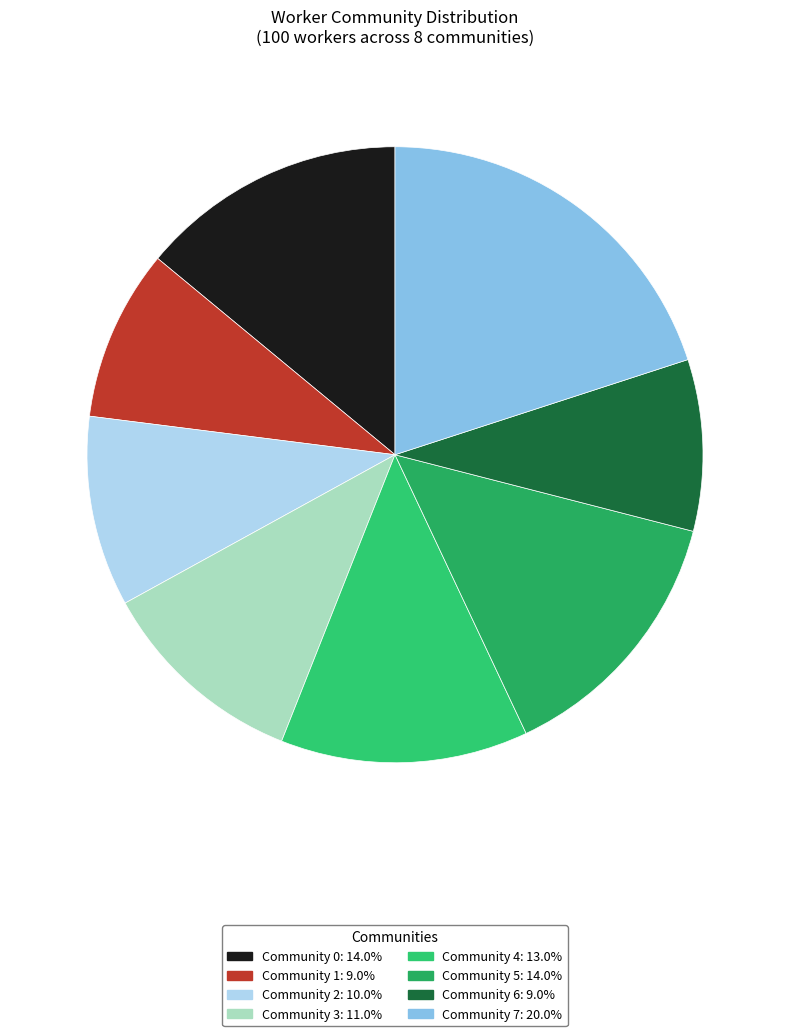

How many slices are in this pie chart?

8